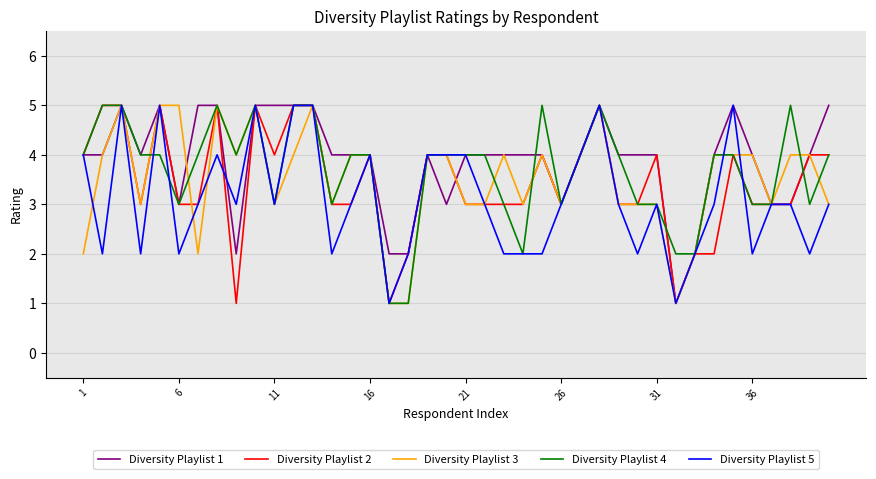

What is the greatest value displayed?

5